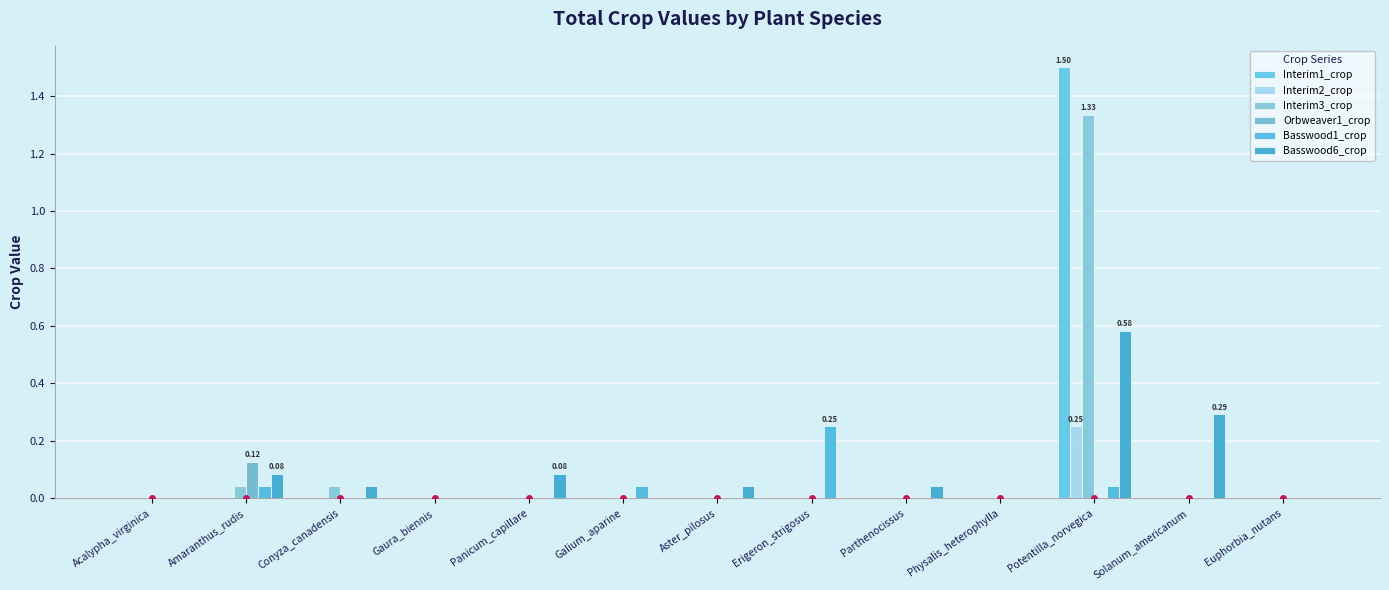

What are all the series names shown in the legend?

Interim1_crop, Interim2_crop, Interim3_crop, Orbweaver1_crop, Basswood1_crop, Basswood6_crop